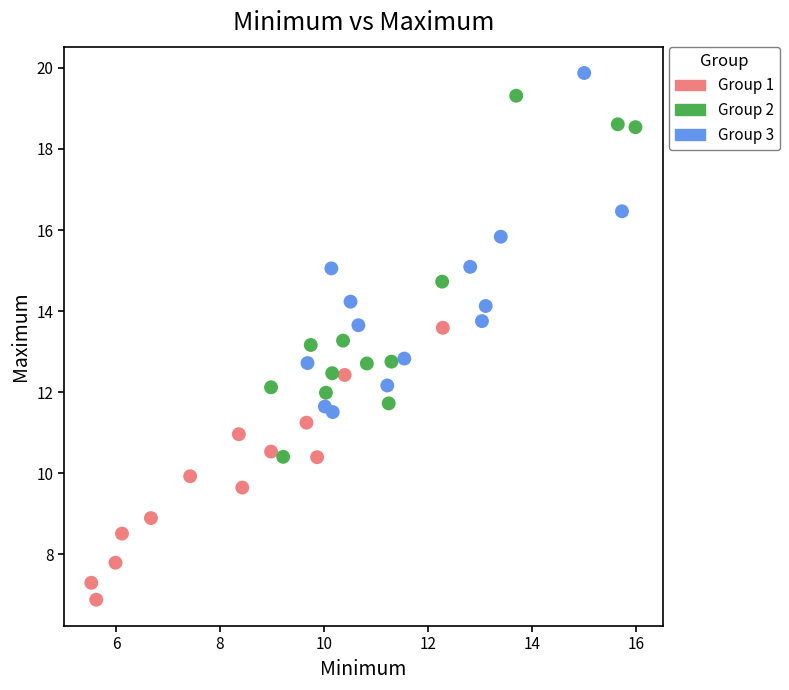

Which series contains the lowest Y value?

Group 1